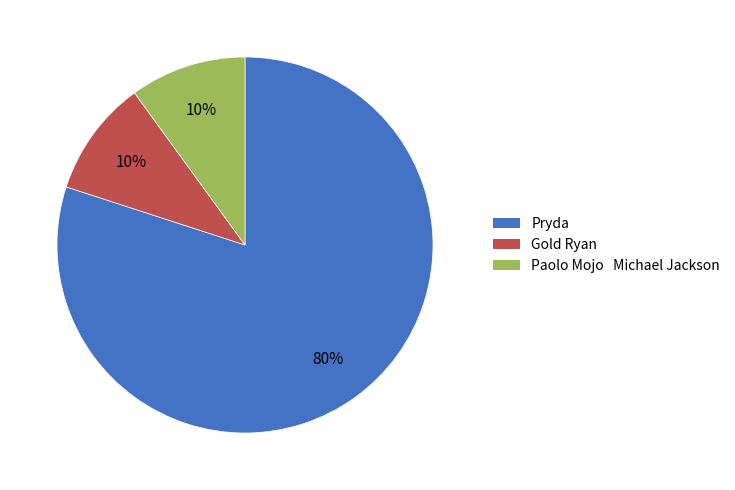

How many slices are in this pie chart?

3